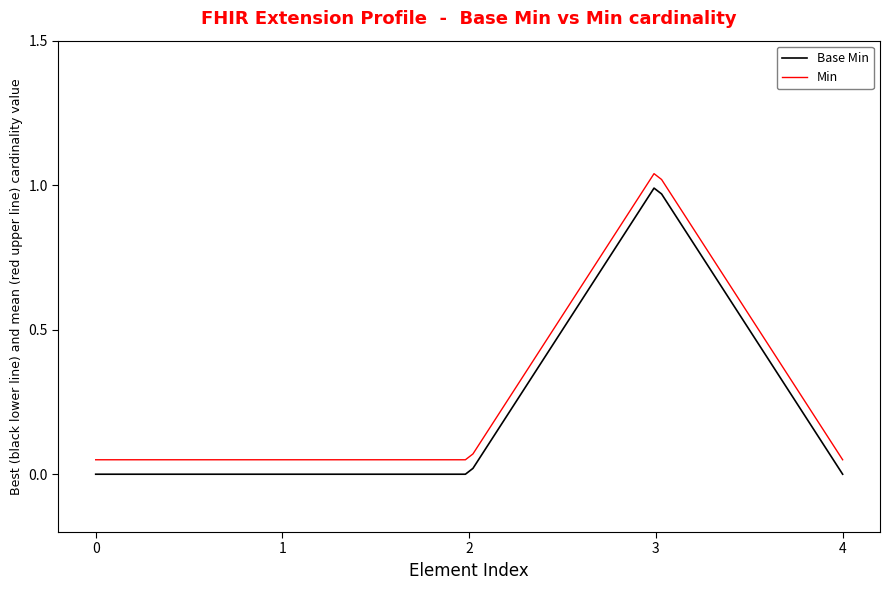

What are all the series names shown in the legend?

Base Min, Min